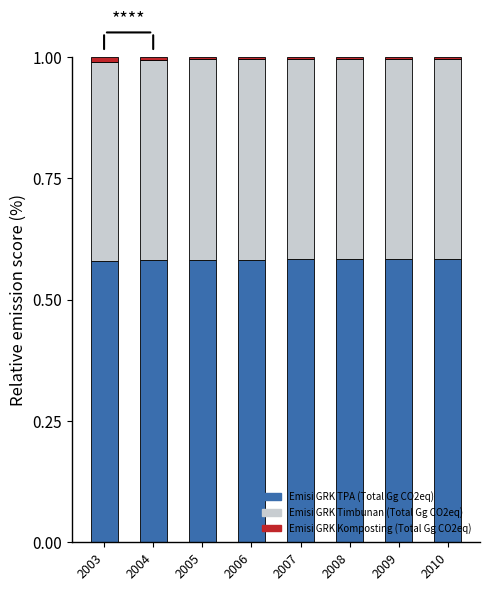

True or false: Emisi GRK TPA (Total Gg CO2eq) has a value of 0.8 at 2007.

False